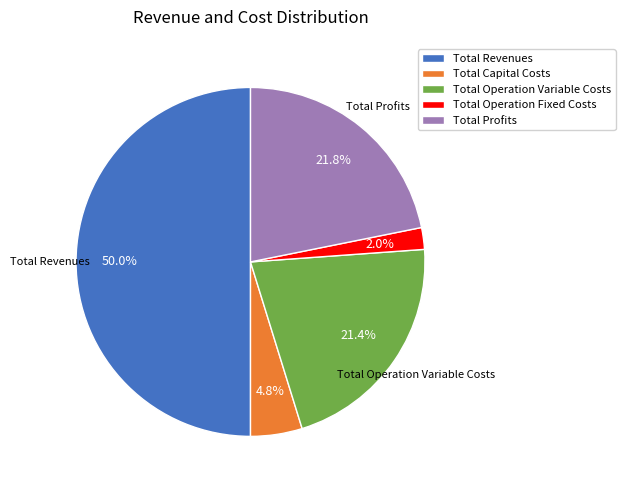

Combined, what portion of the pie is Total Capital Costs and Total Profits?

26.6%